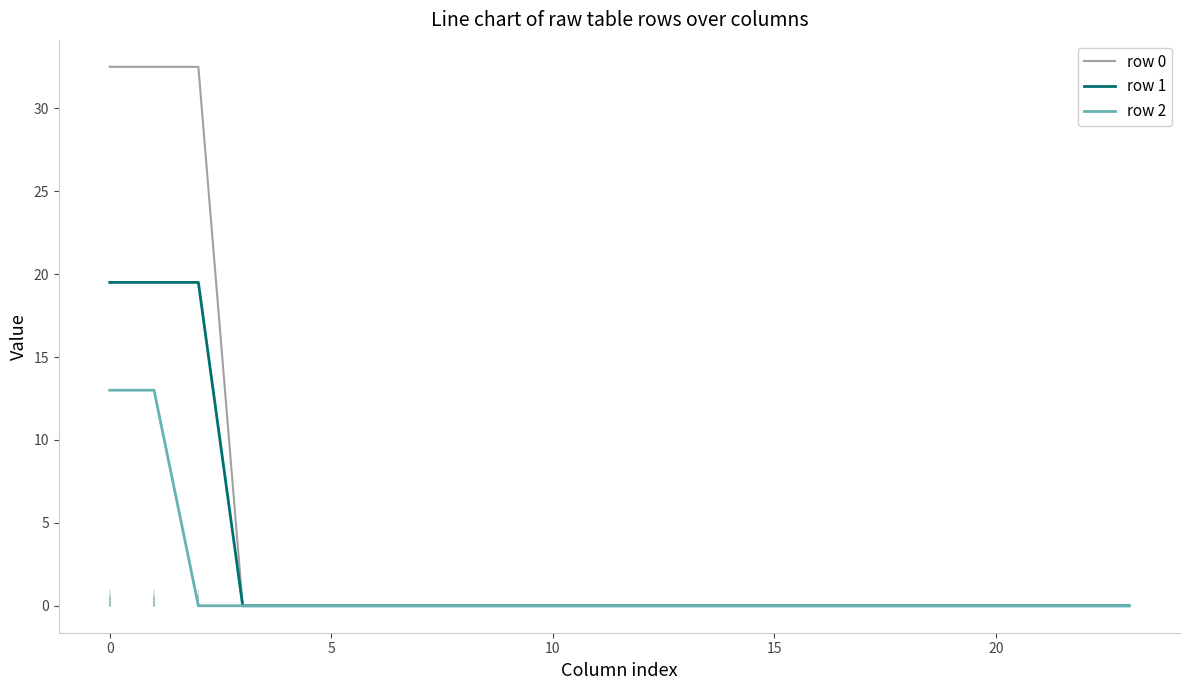

What is the greatest value displayed?

32.5